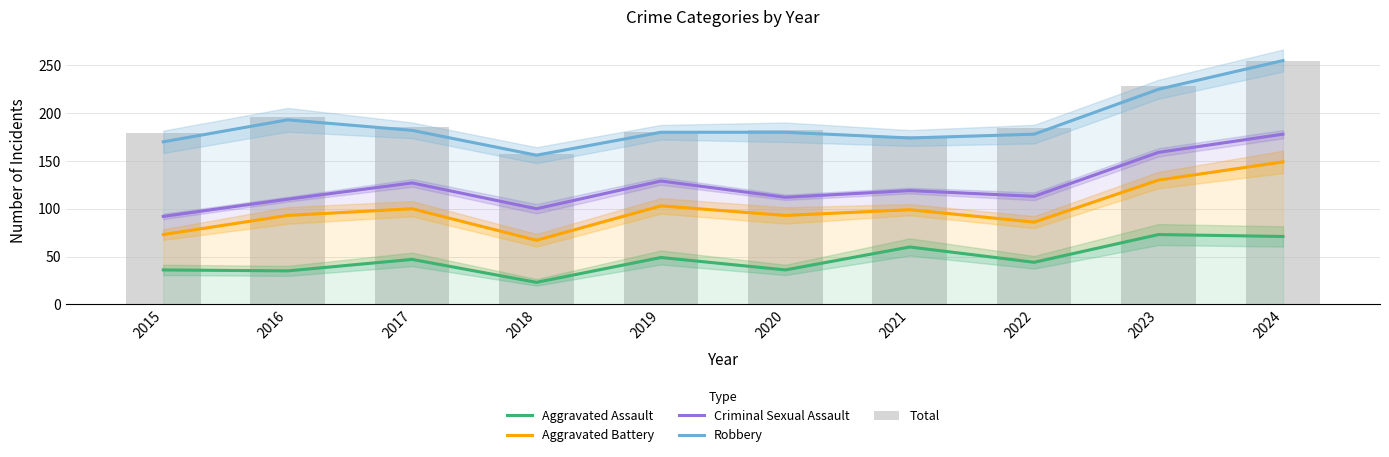

Reading left to right, what are all the values shown in this chart?

Aggravated Assault: 36	35	47	23	49	36	60	44	73	71
Aggravated Battery: 73	93	100	67	103	93	99	86	130	149
Criminal Sexual Assault: 92	110	127	100	129	112	119	113	159	178
Robbery: 170	193	182	156	180	180	174	178	225	255
Total: 179	196	185	157	180	182	176	184	228	255